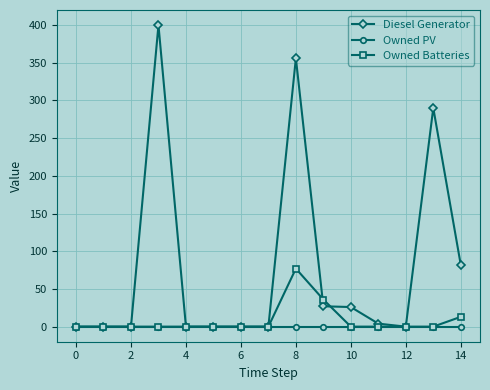

List the series in order of their peak value, lowest first.

Owned PV, Owned Batteries, Diesel Generator